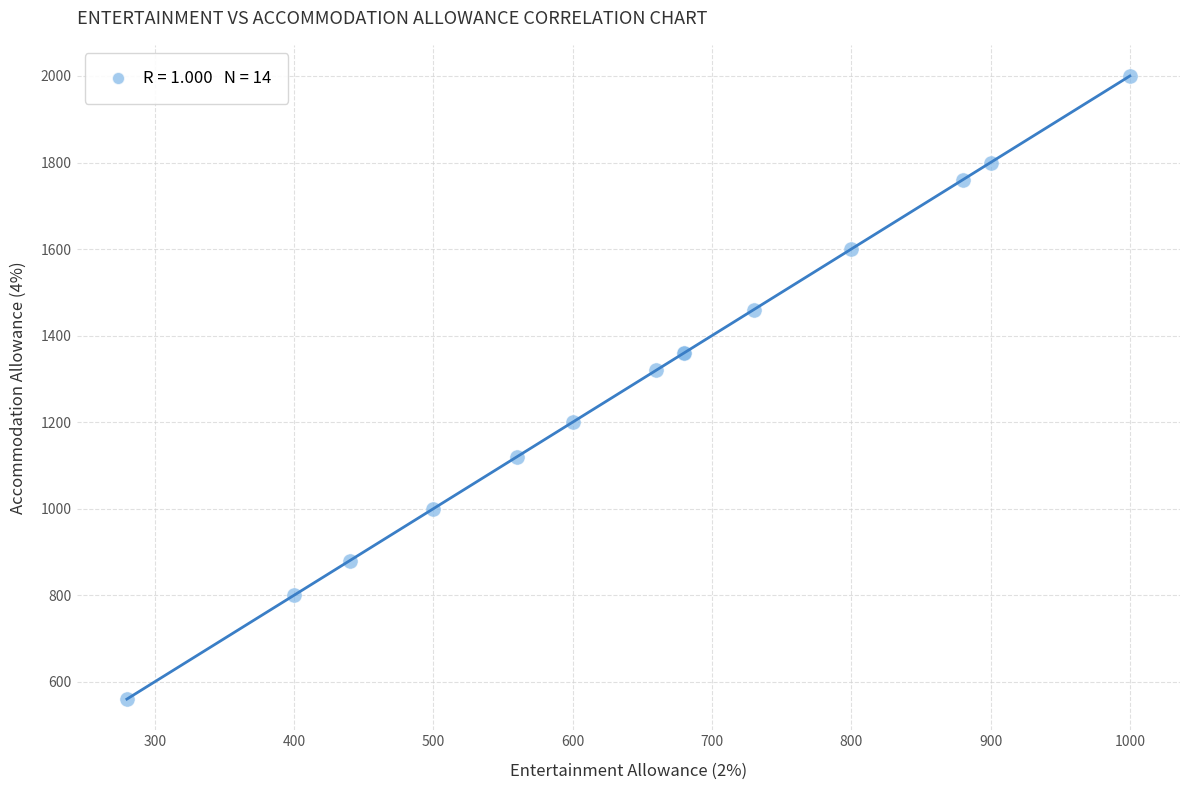

What Y value in the scatter plot is closest to 1280?

1320